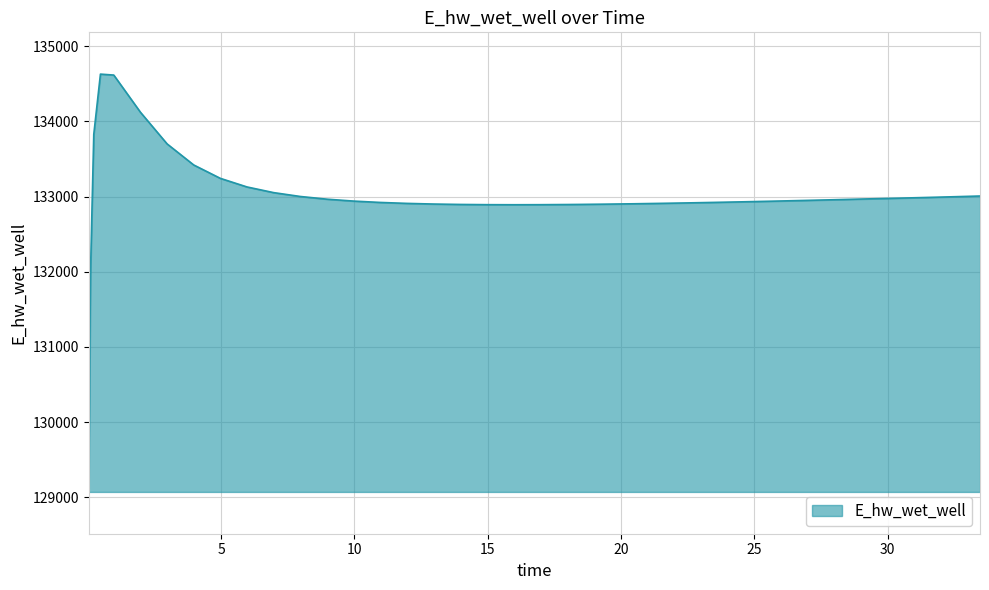

What is the minimum value shown in the chart?

129070.3